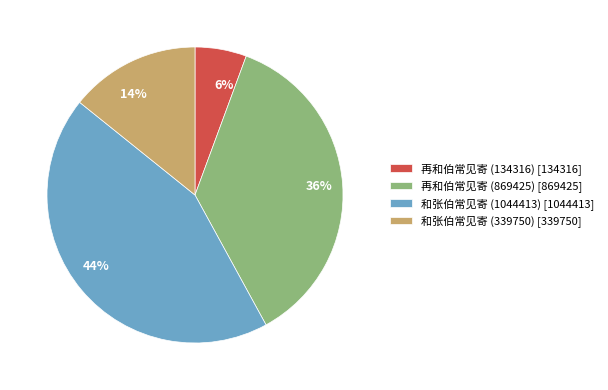

Does 和张伯常见寄 (1044413) represent more than half of the total?

No